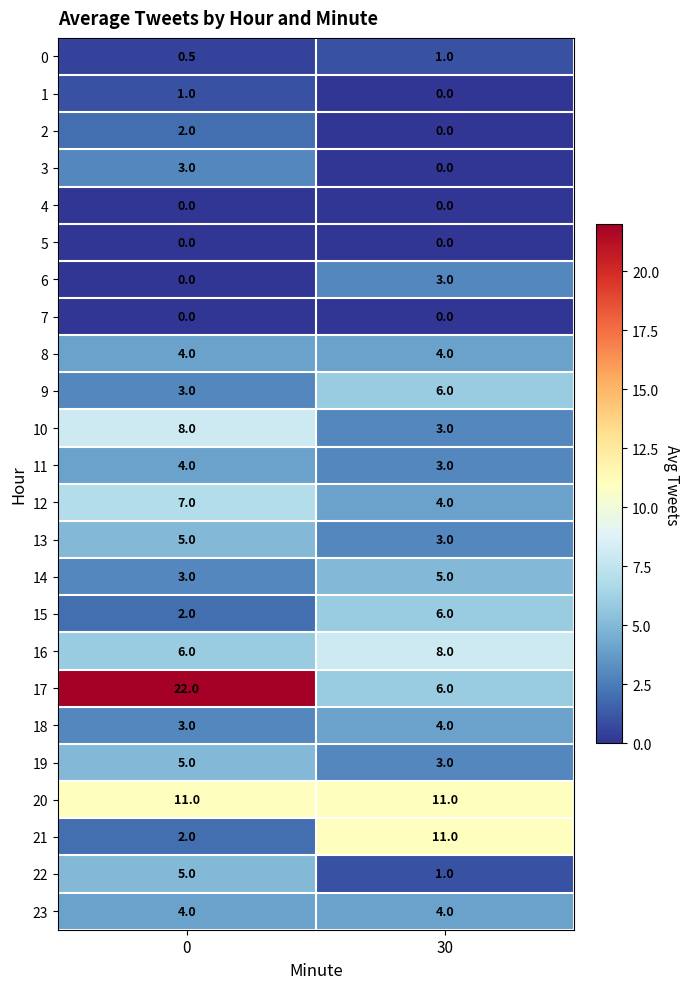

At how many categories does at least one series exceed 10?

2